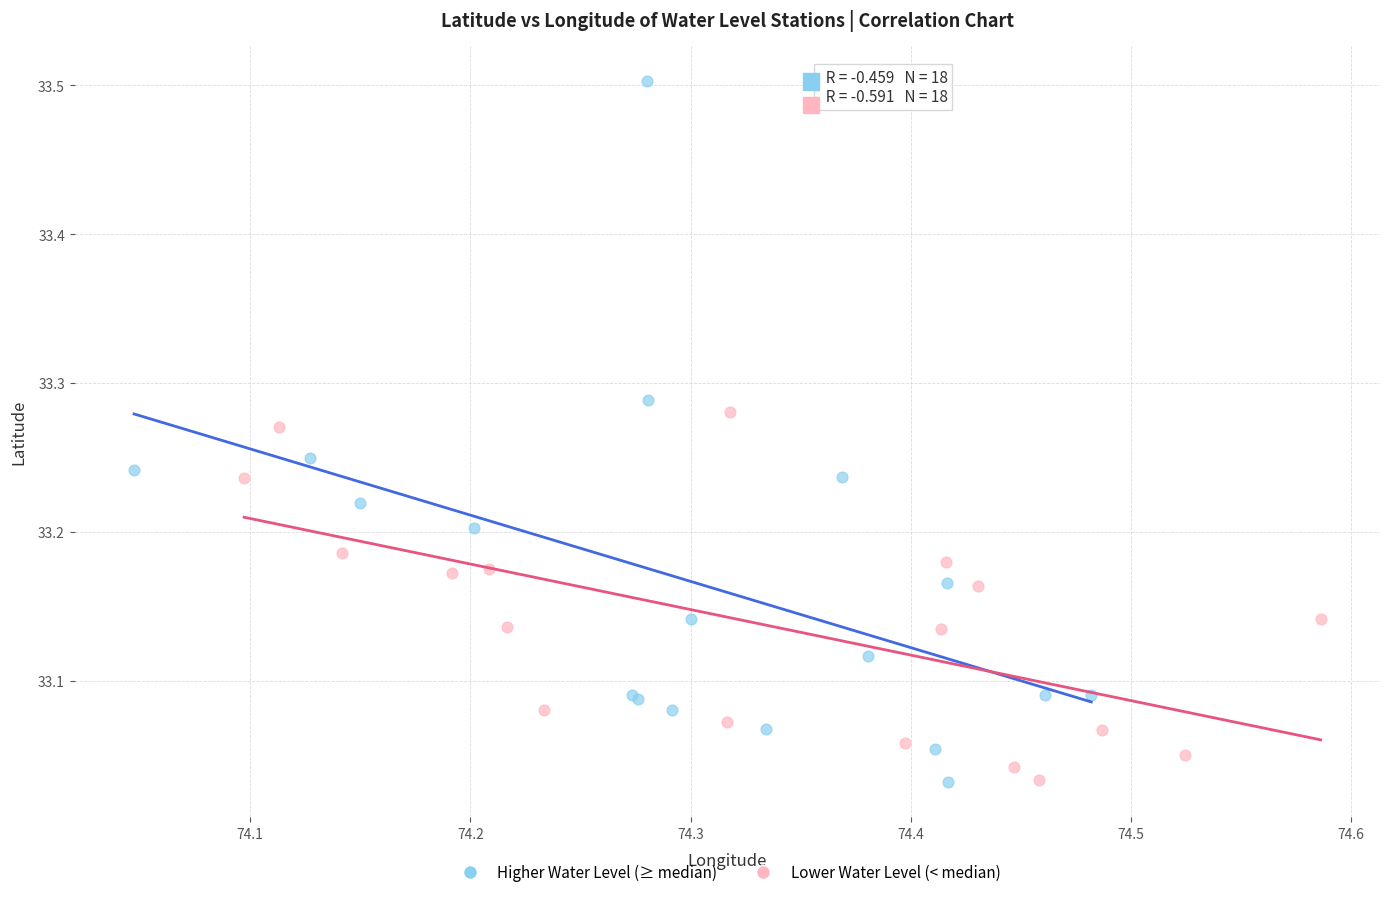

Which series reaches the maximum Y coordinate?

Higher Water Level (≥ median)